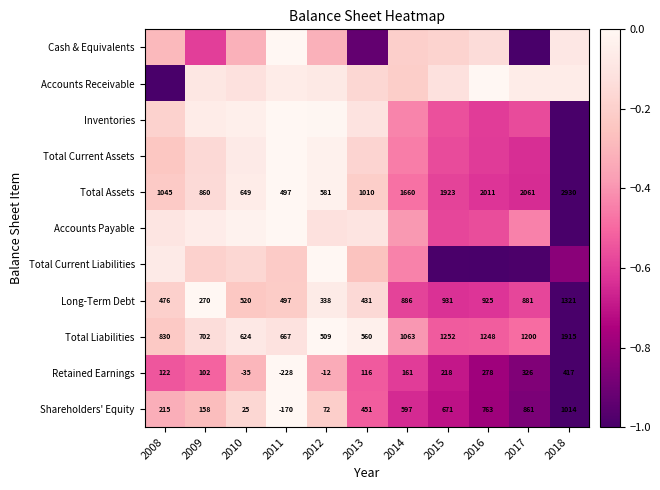

At which category does the chart reach its minimum across all series?

2017